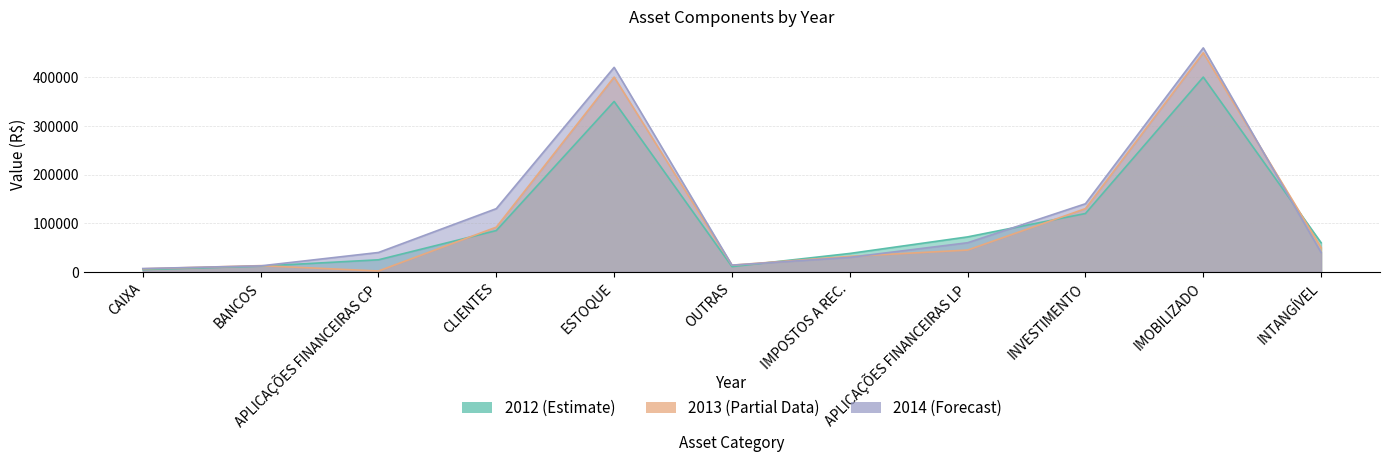

Which series ends up on top after the final intersection of 2013 and 2012?

2012